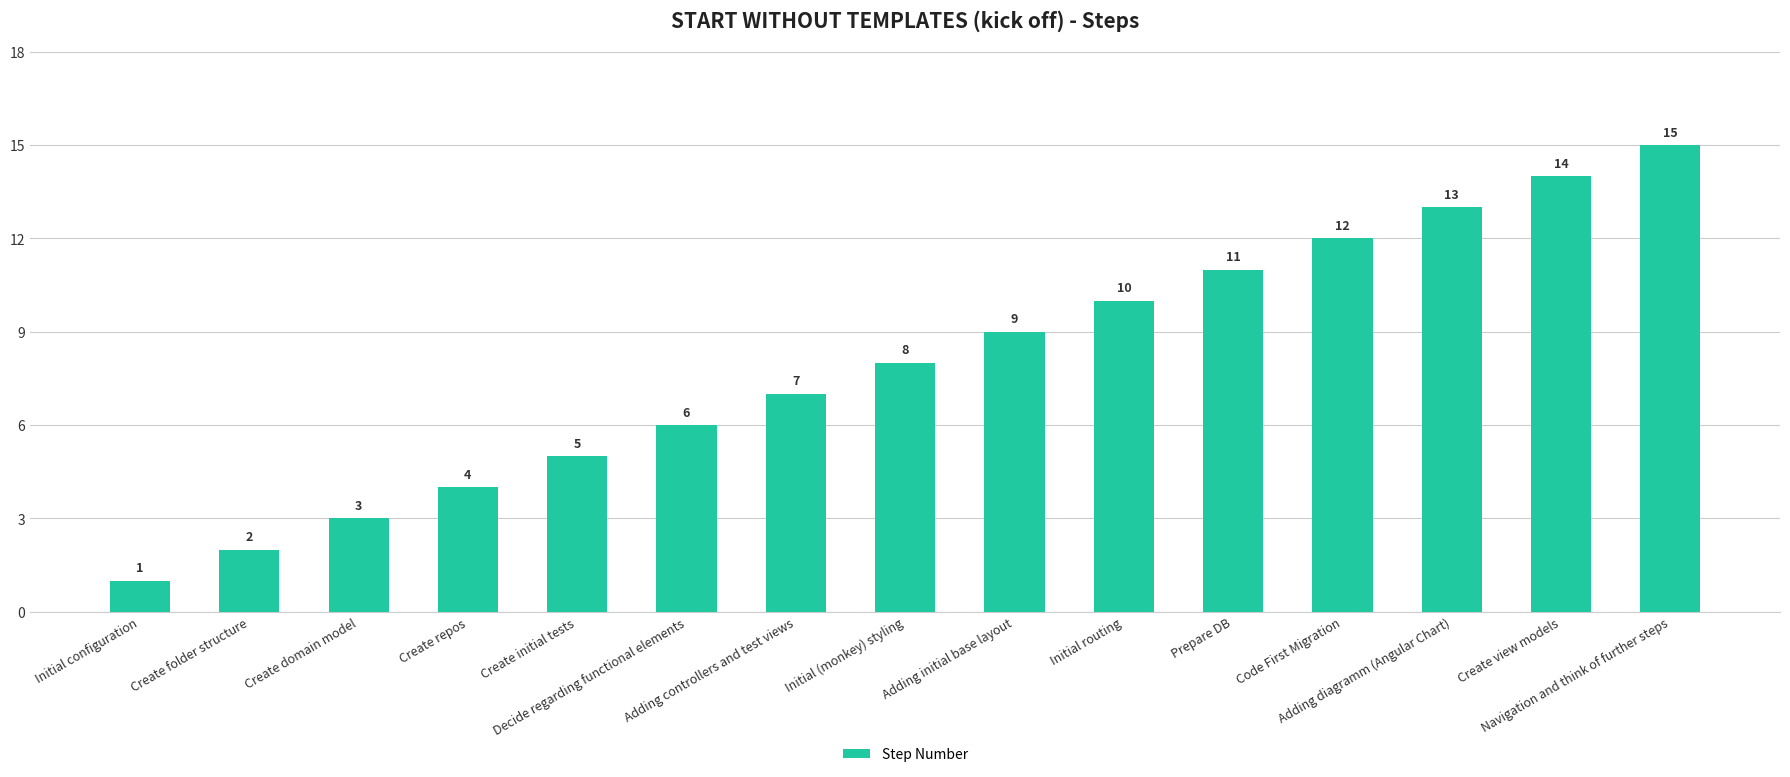

At which label is the value closest to 8?

Initial (monkey) styling